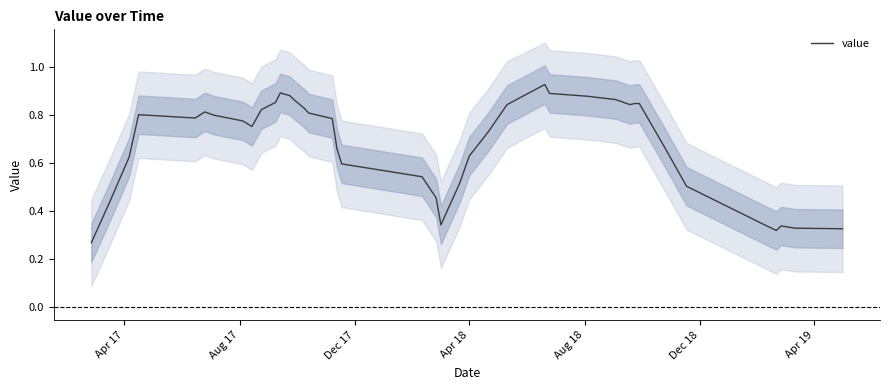

What is the sum of all values?

27.0